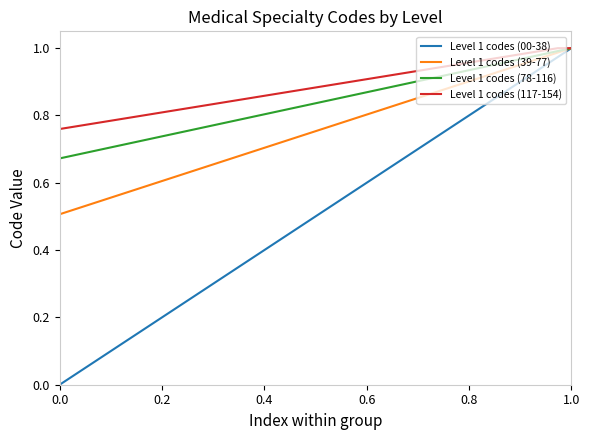

Which series has the widest spread of values?

Level 1 codes (00-38)